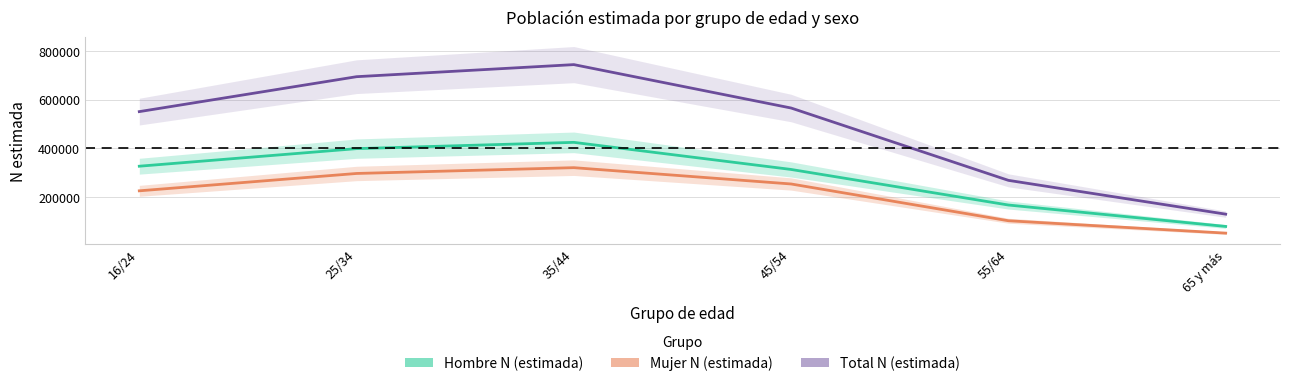

What is the label of the 6th point from the left?

65 y más